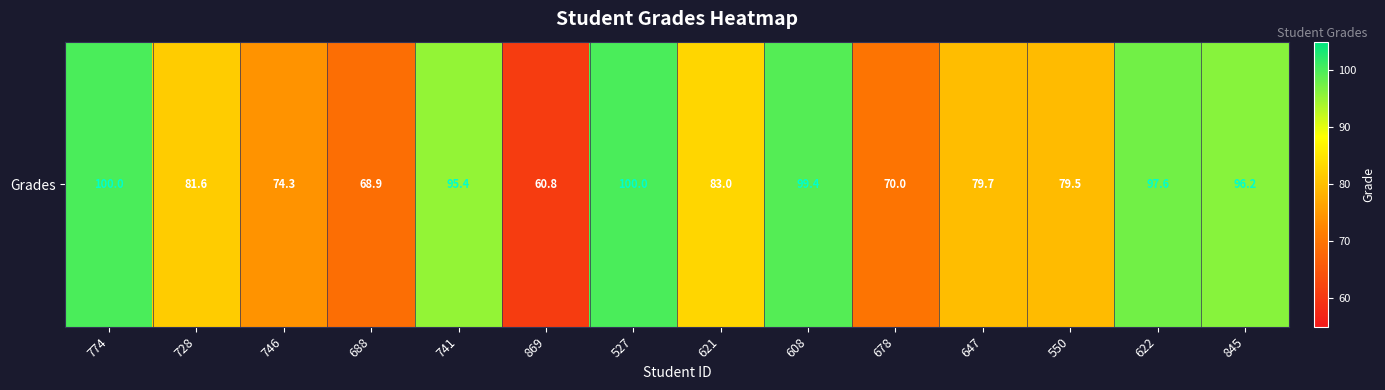

Which has a higher value, 845 or 746?

845